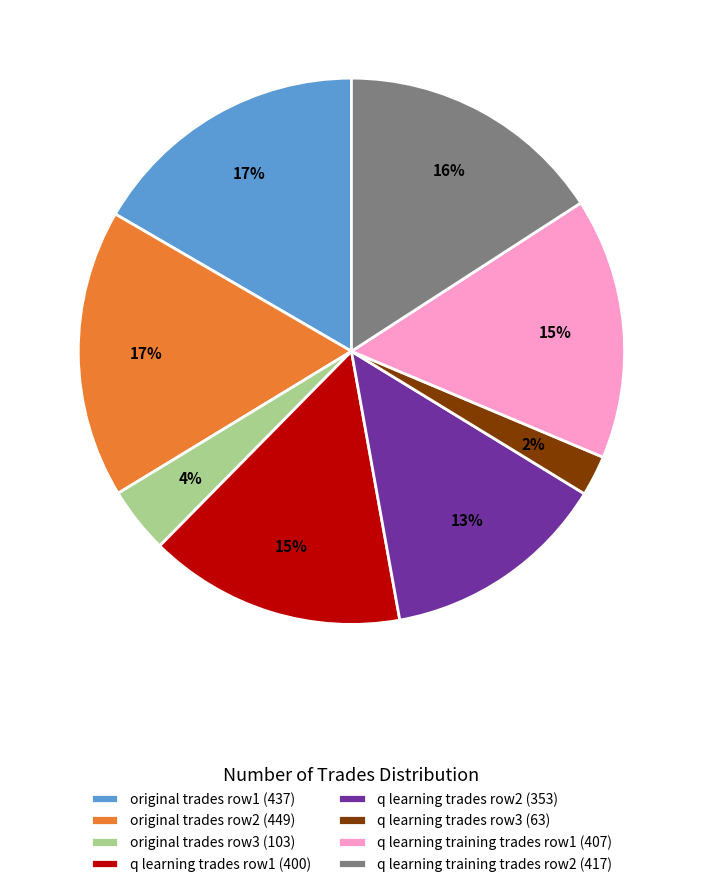

True or false: original trades row2 (449) accounts for 9% of the total.

False